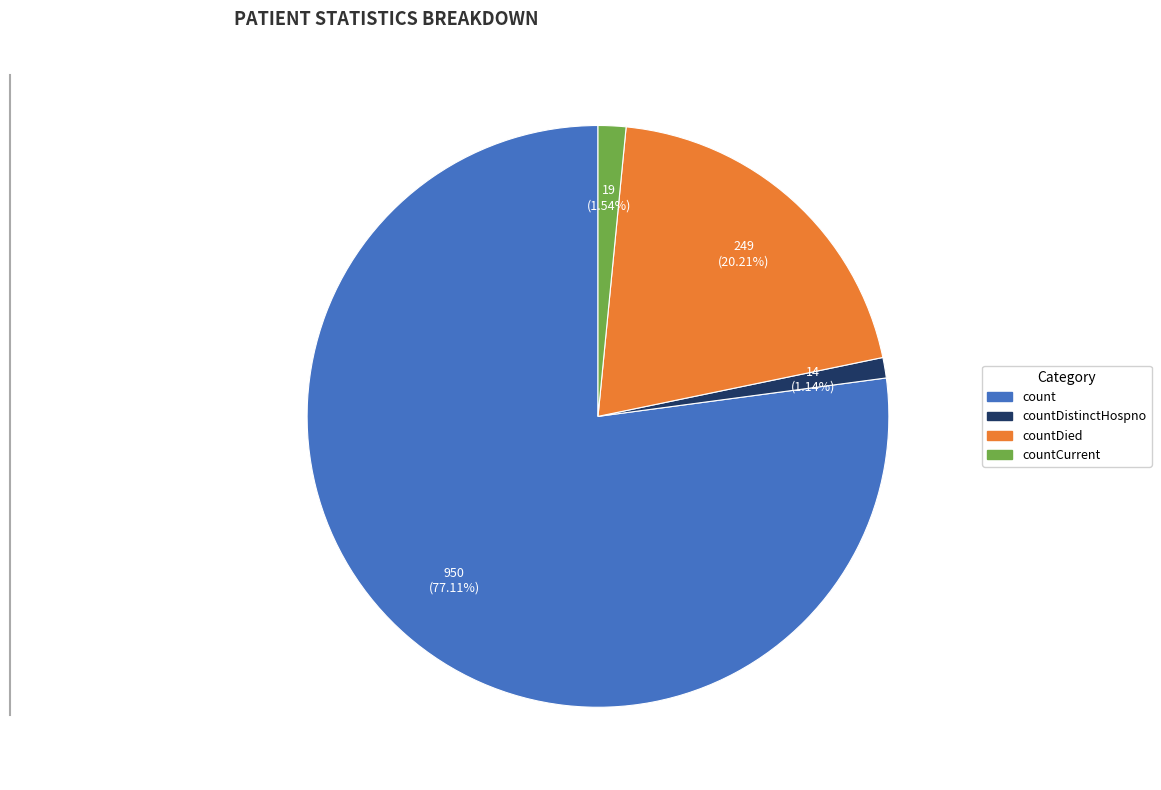

How many segments does this pie chart have?

4